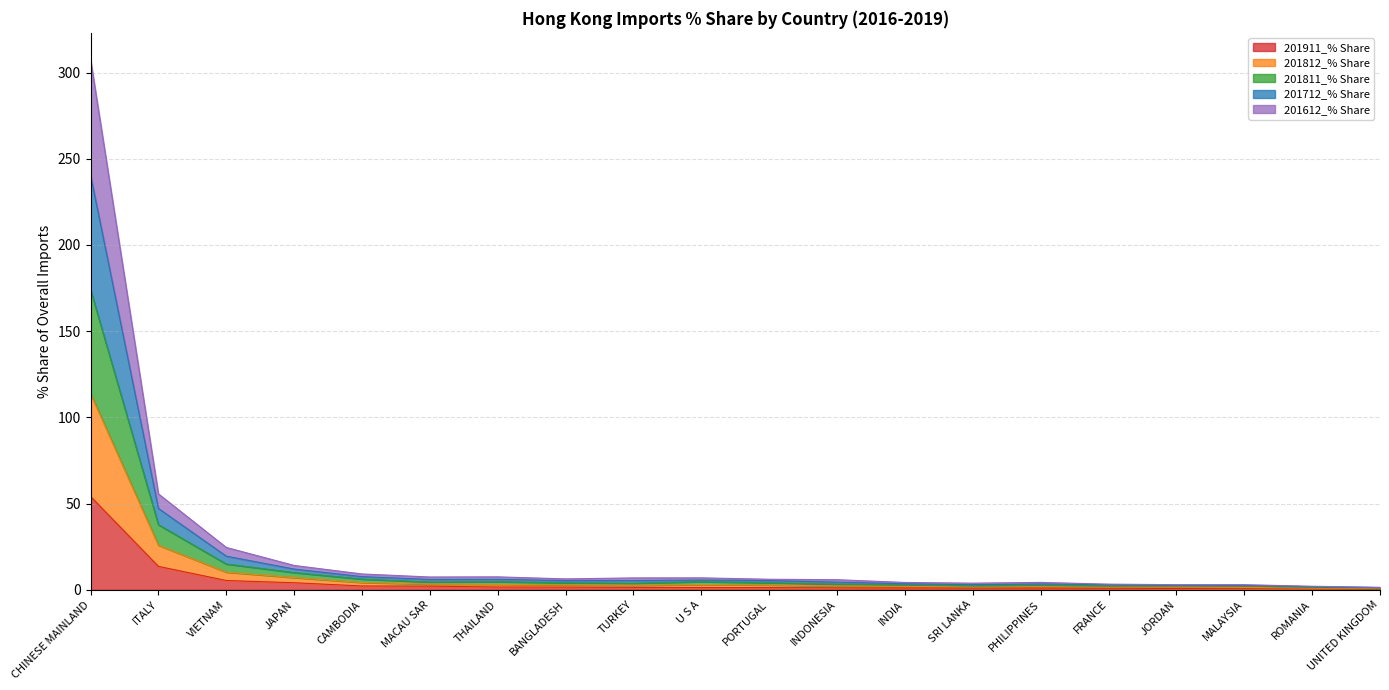

At which label does 201612_% Share first exceed 2?

CHINESE MAINLAND